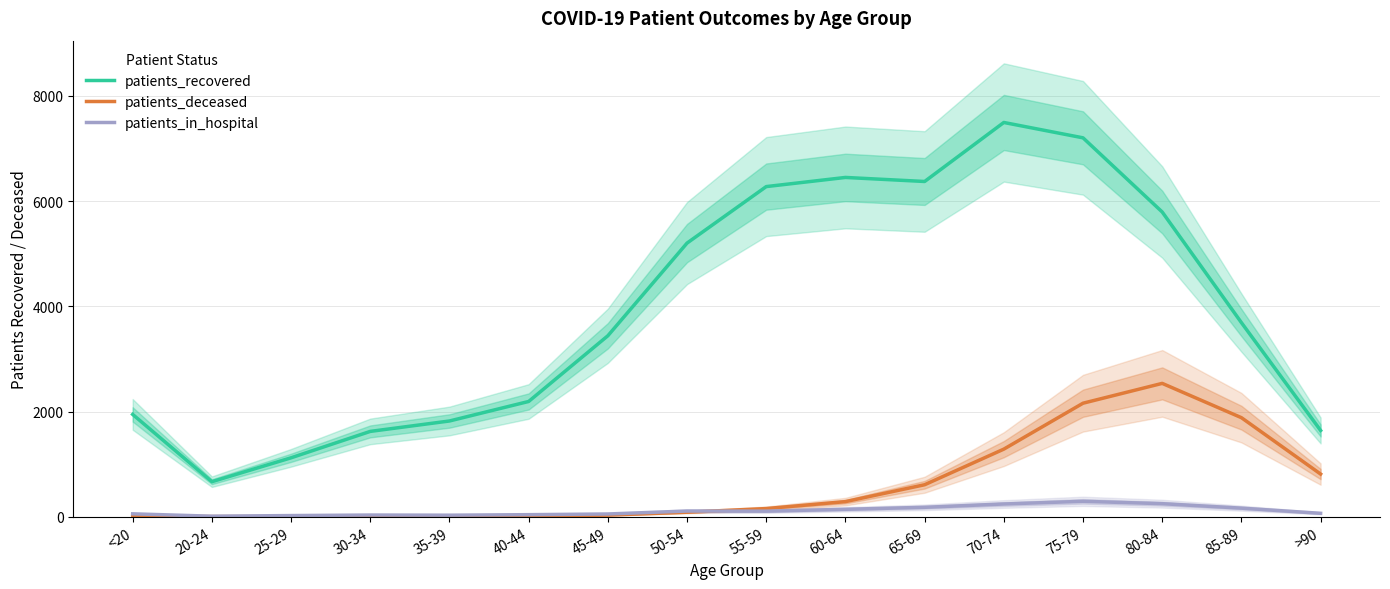

What is the difference between the second highest and minimum values in the patients_deceased series?

2156